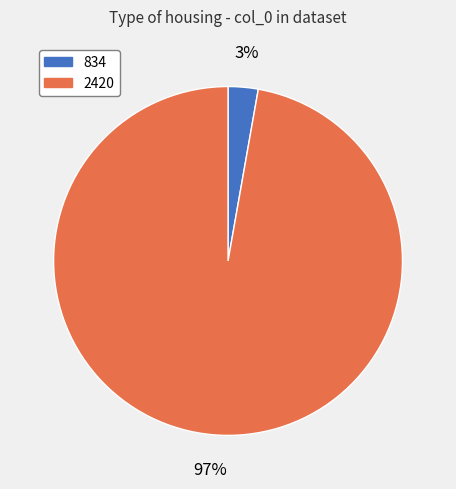

To the nearest percent, what portion does 2420 represent?

97%